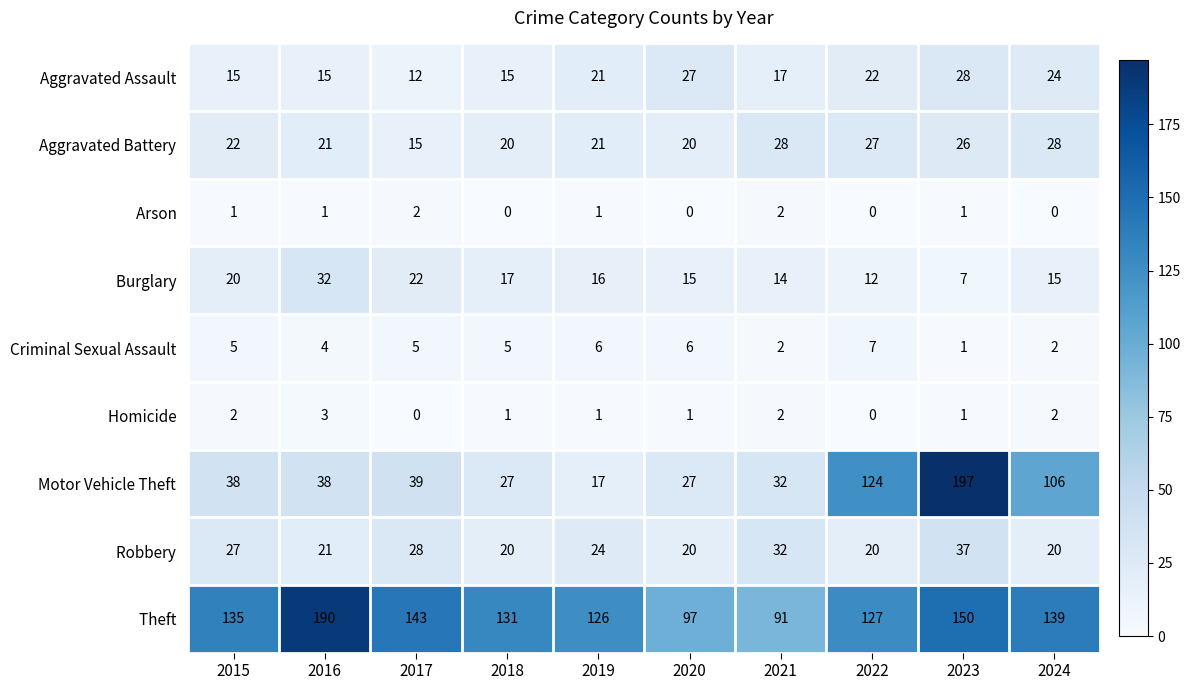

What is the total value across all series at 2020?

213